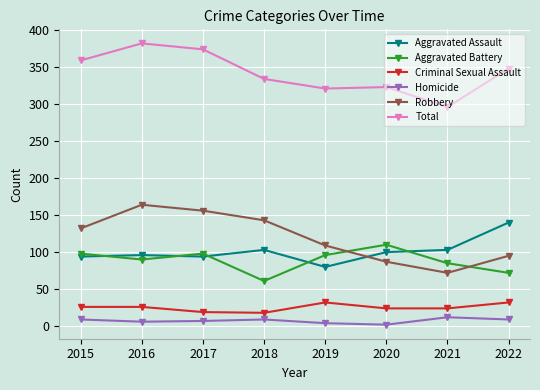

The Aggravated Assault series shows 196 at 2022. True or false?

False